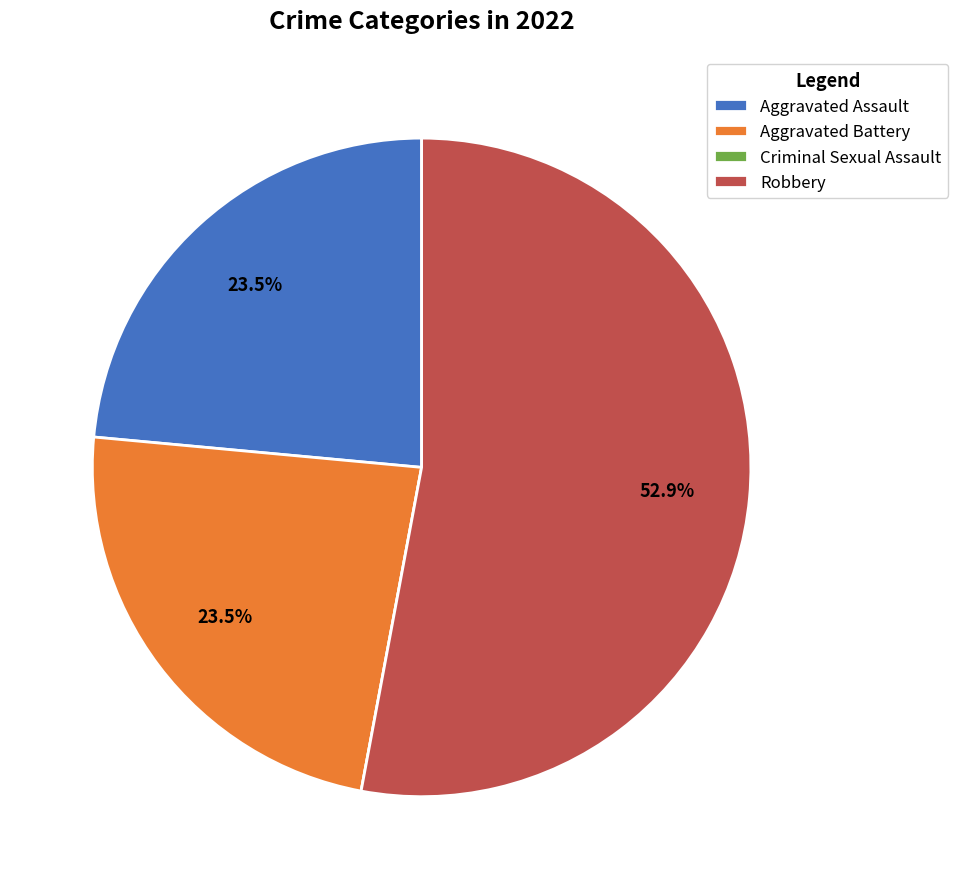

Is Robbery the majority of the pie?

Yes